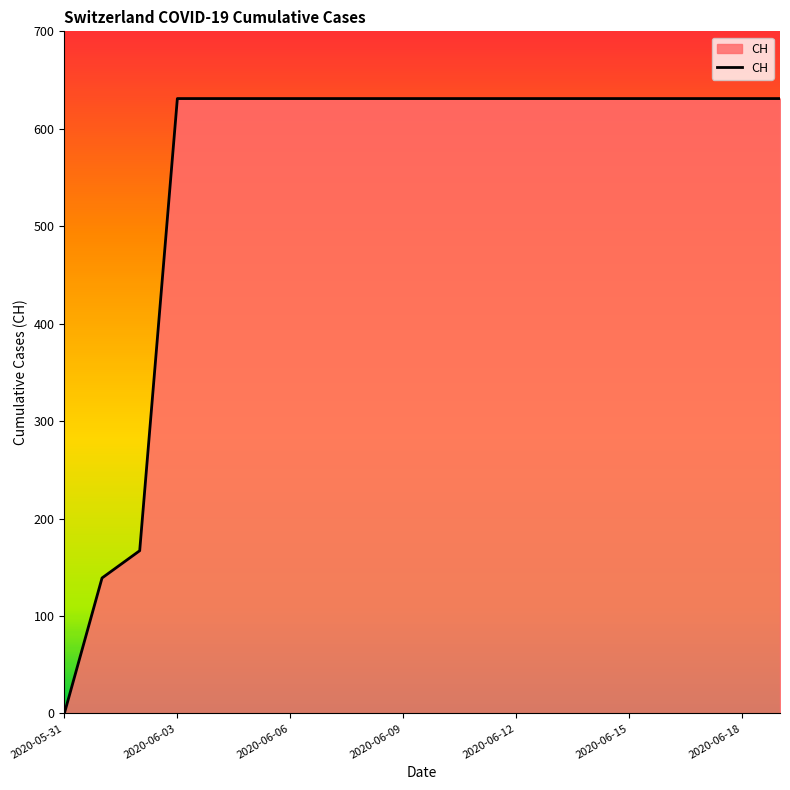

What is the maximum value shown in the chart?

631